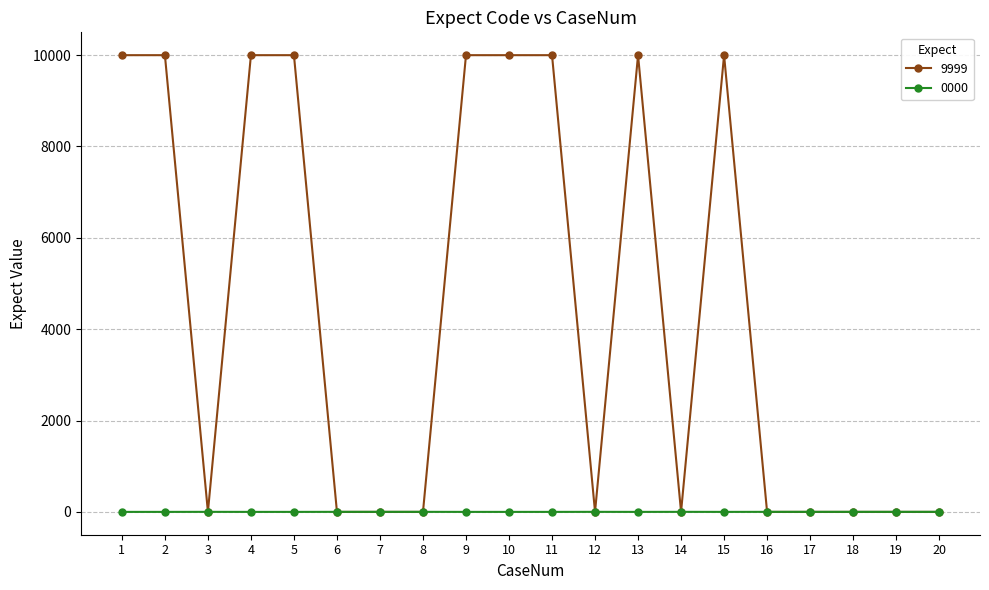

How many intersections are there between 9999 and 0000?

9